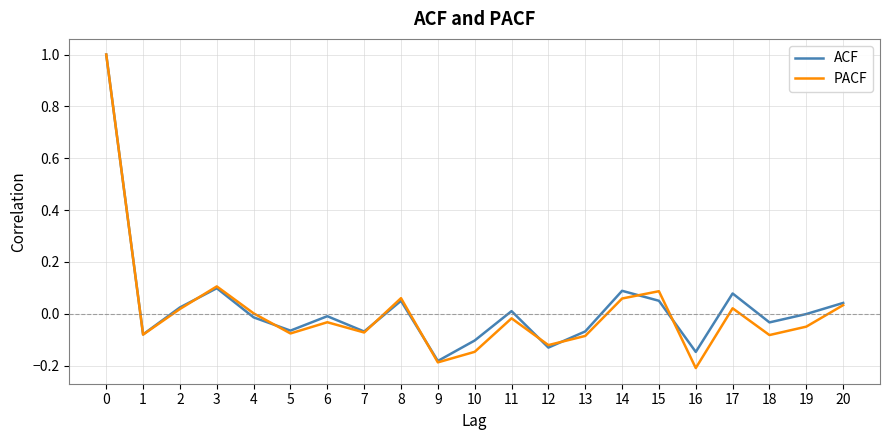

What are all the series names shown in the legend?

ACF, PACF